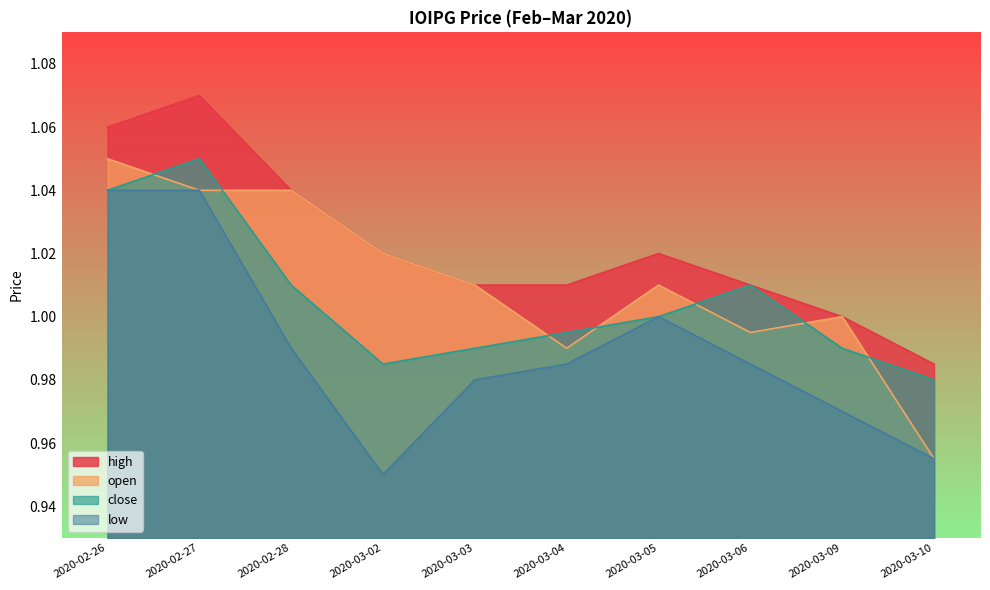

What is the sum of all open values?

10.1